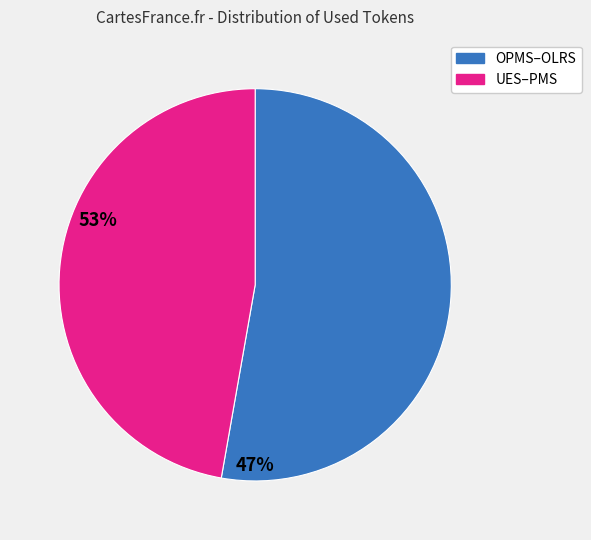

The OPMS–OLRS slice represents 67% of the pie. True or false?

False